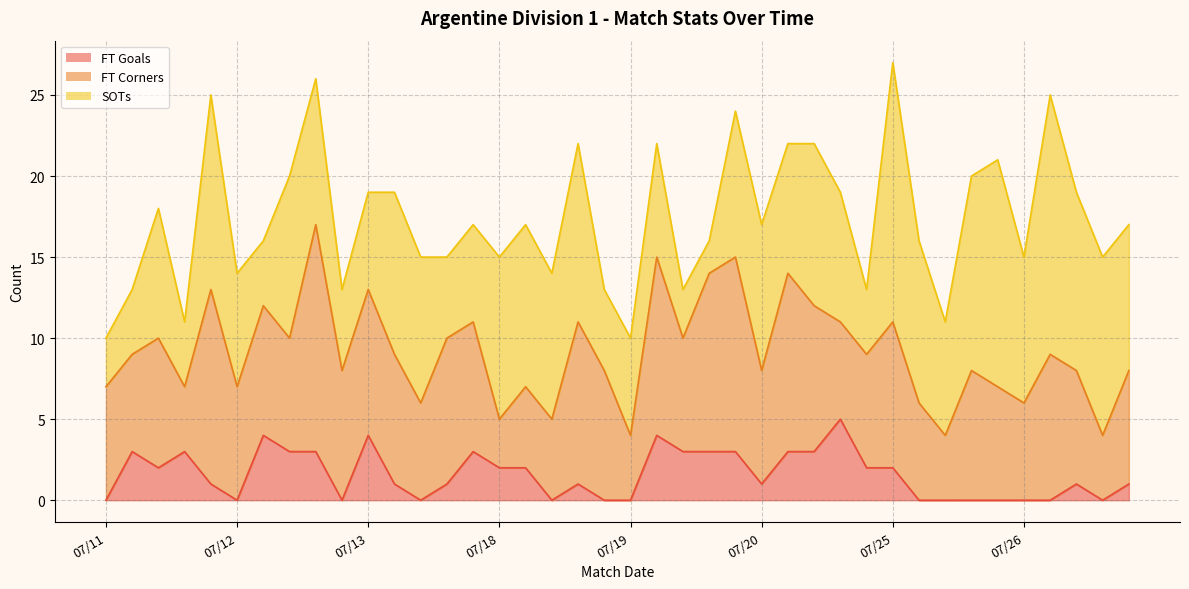

The FT Goals series shows 0 at 07/11. True or false?

True